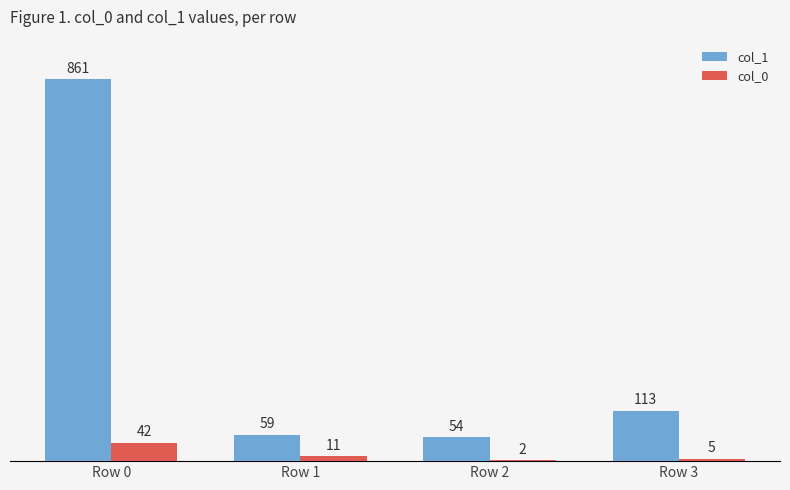

What is the sum of all col_0 values?

60